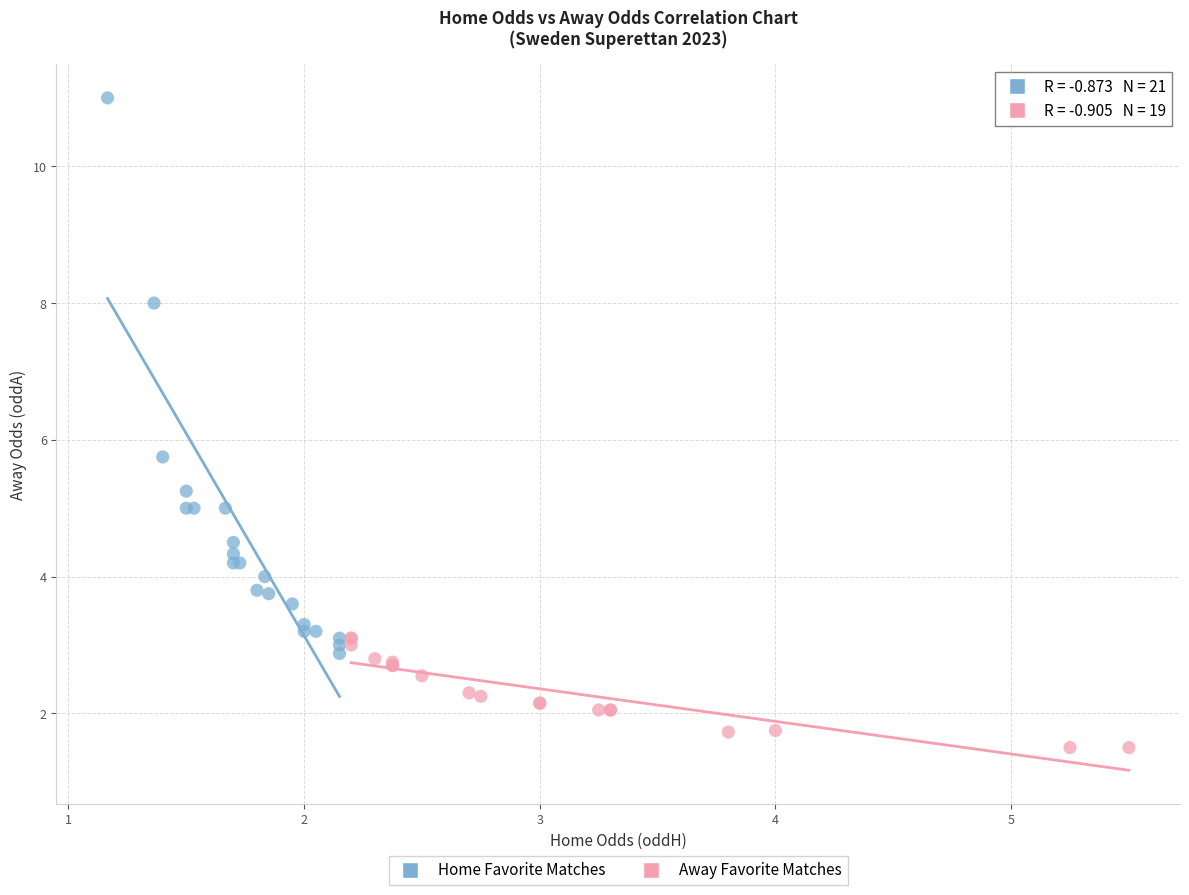

Which series contains the highest Y value?

Home Favorite Matches